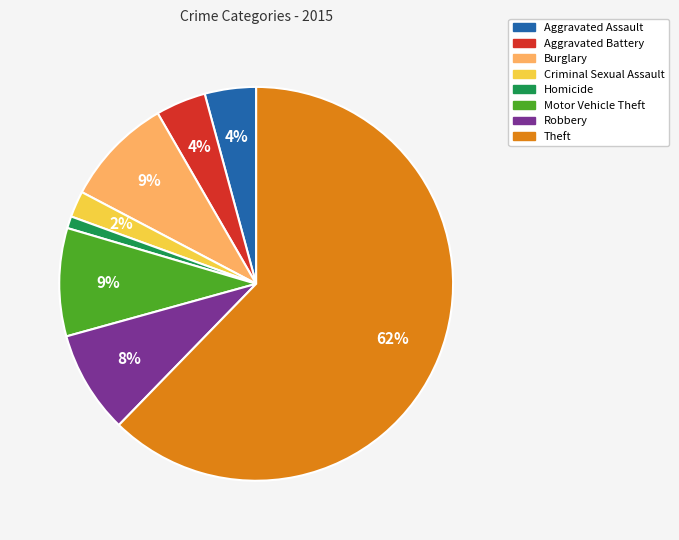

Which has a higher value, Homicide or Theft?

Theft